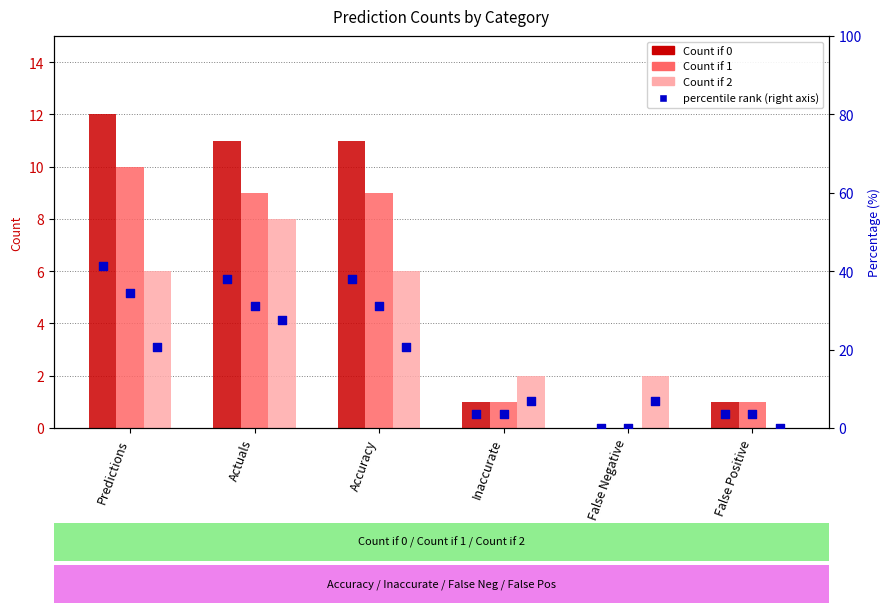

Which series has the largest total across all categories?

Count if 0 % (right)